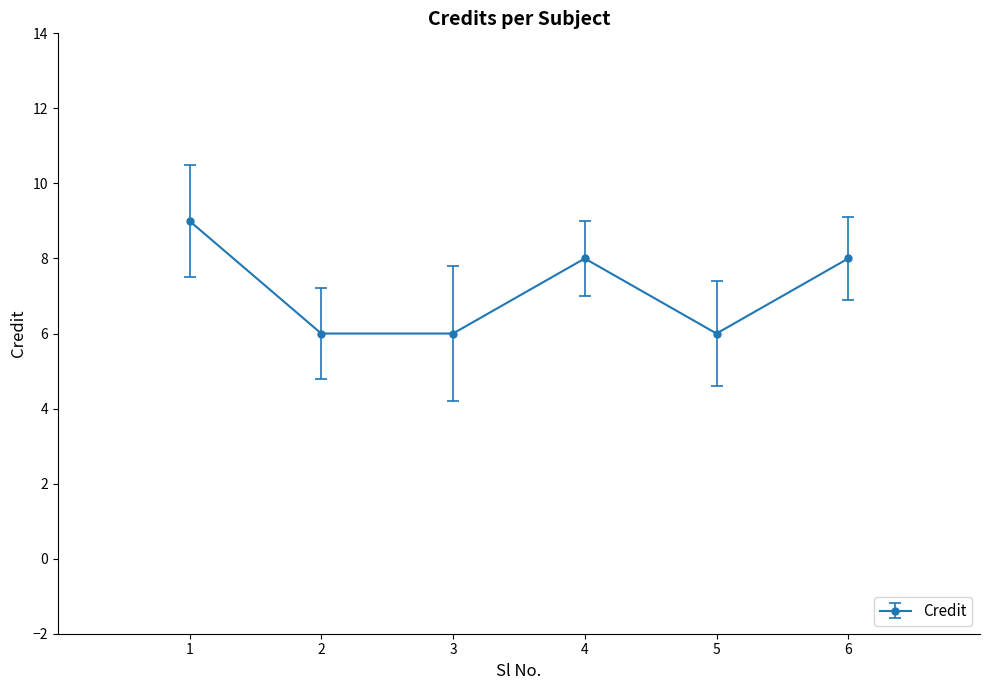

True or false: the data shows 8 at 4.

True